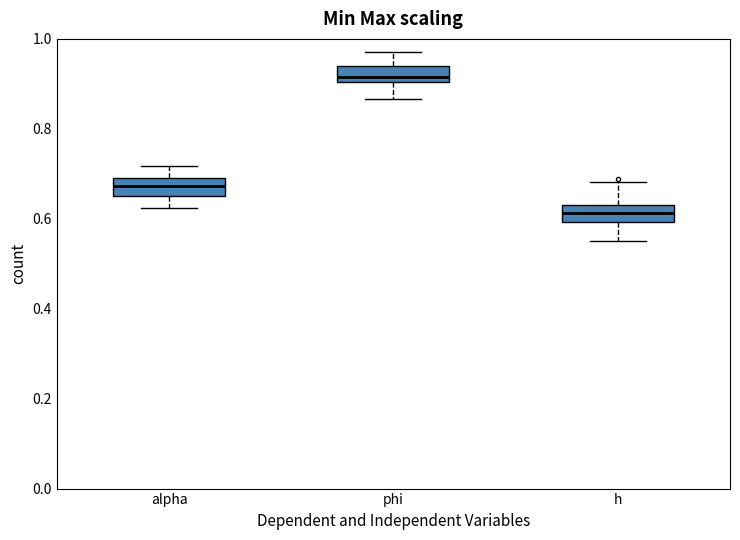

Reading left to right, transcribe this box plot: for each box, give where its median line is, the range the box spans, and where its two whiskers end, as read against the y-axis. The values are not printed on the chart, so give them approximately, as read against the axis.

alpha: median 0.68, box 0.66 to 0.70, whiskers 0.62 to 0.72
phi: median 0.92, box 0.90 to 0.94, whiskers 0.86 to 0.98
h: median 0.62, box 0.60 to 0.64, whiskers 0.54 to 0.68